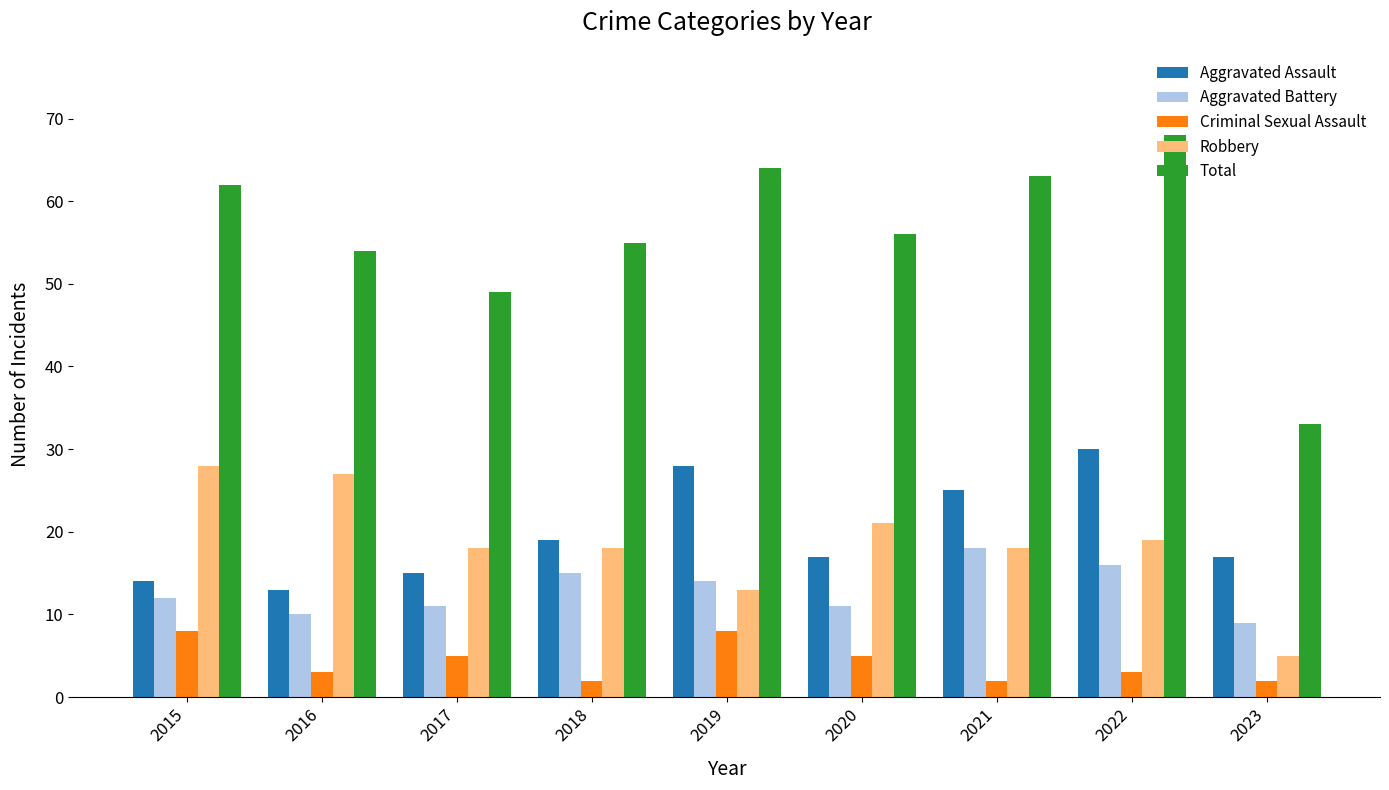

Count the Criminal Sexual Assault values in the range 2 to 5.

7